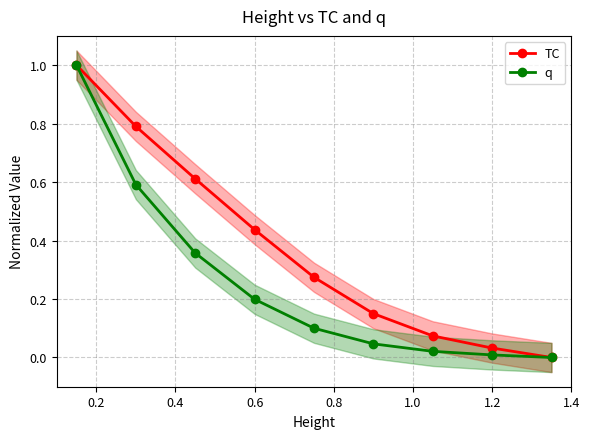

True or false: TC has a value of 0.2 at 0.6.

False